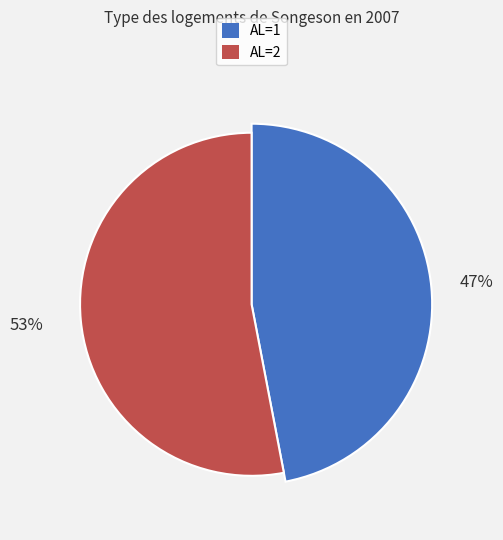

To the nearest percent, what portion does AL=2 represent?

53%